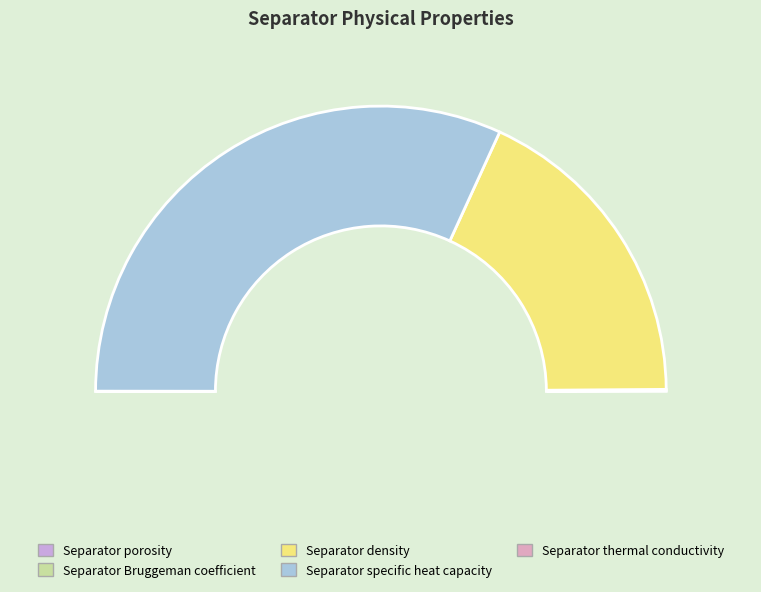

Does Separator specific heat capacity account for over 50% of the chart?

Yes